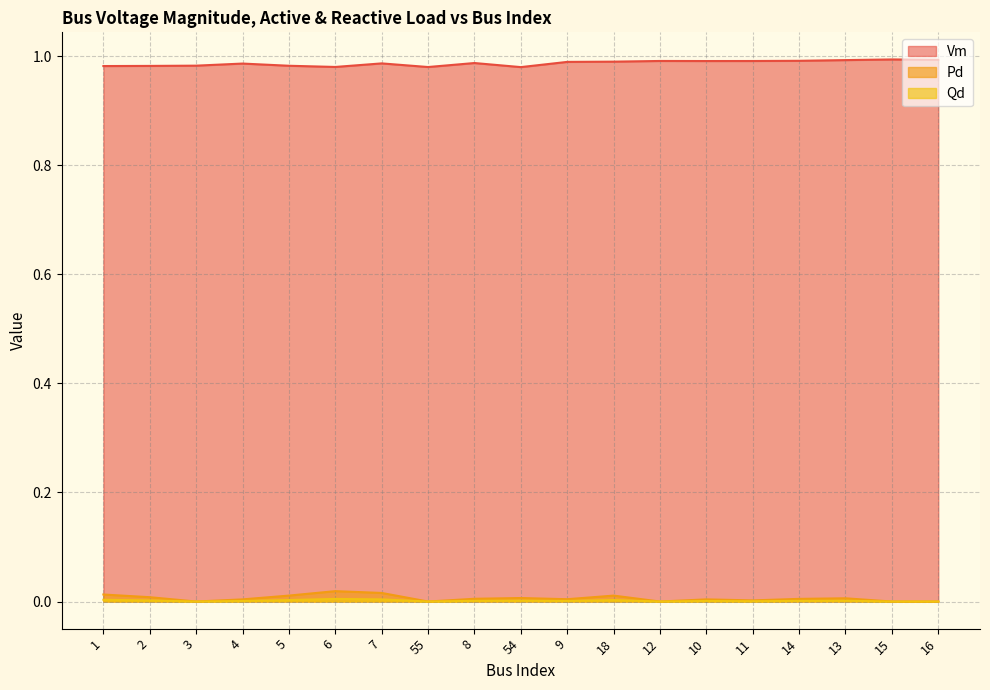

What position from the left is 3?

3